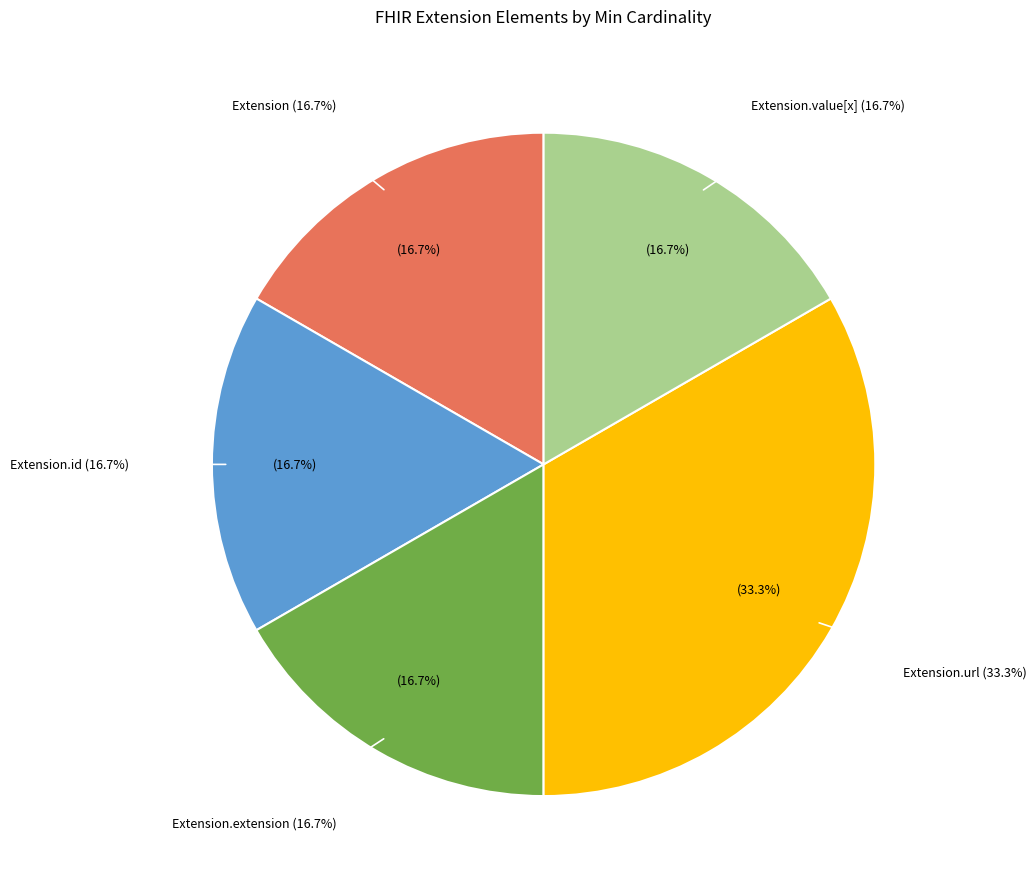

How many slices are in this pie chart?

5